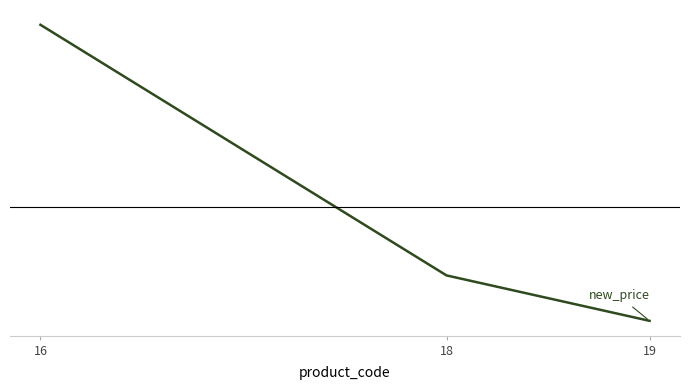

The value at 19 is 7.3. True or false?

True